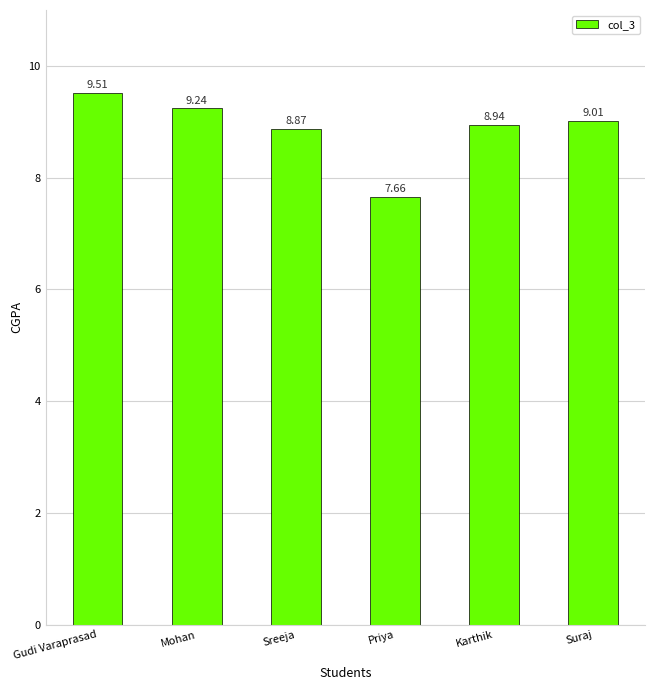

Which label corresponds to the smallest value in the chart?

Priya